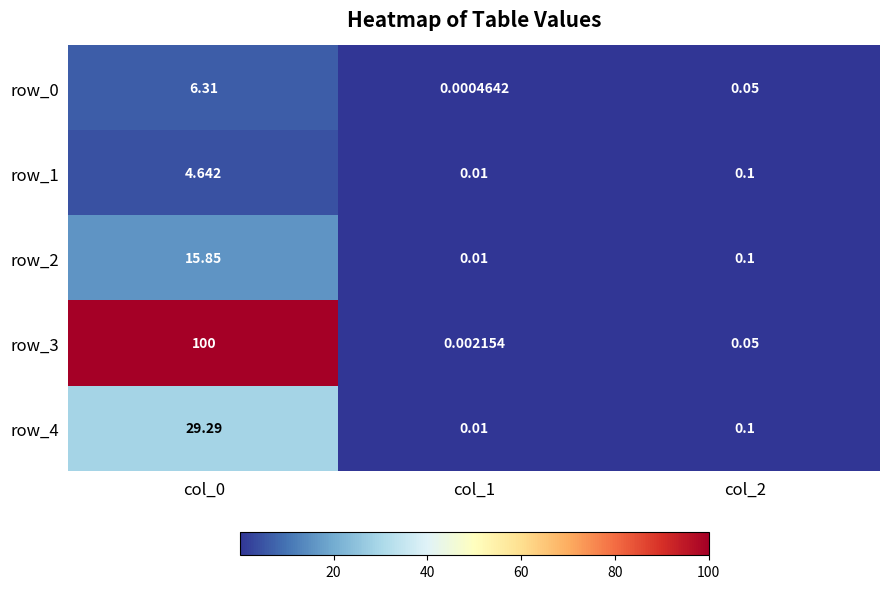

At which label does row_3 reach its minimum?

col_1